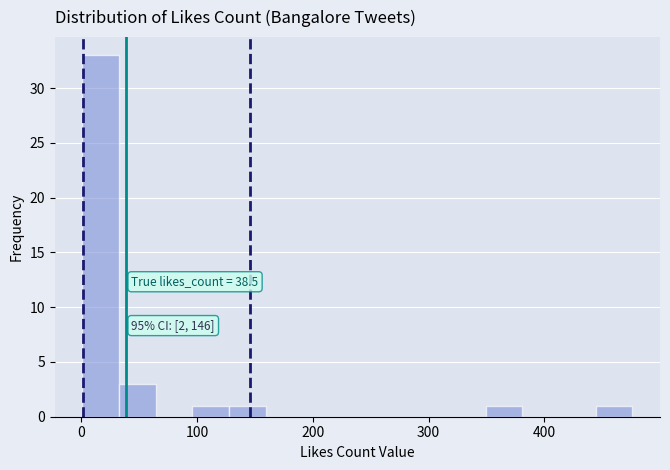

Read against the x-axis, roughly where is the centre of the tallest bar?

20